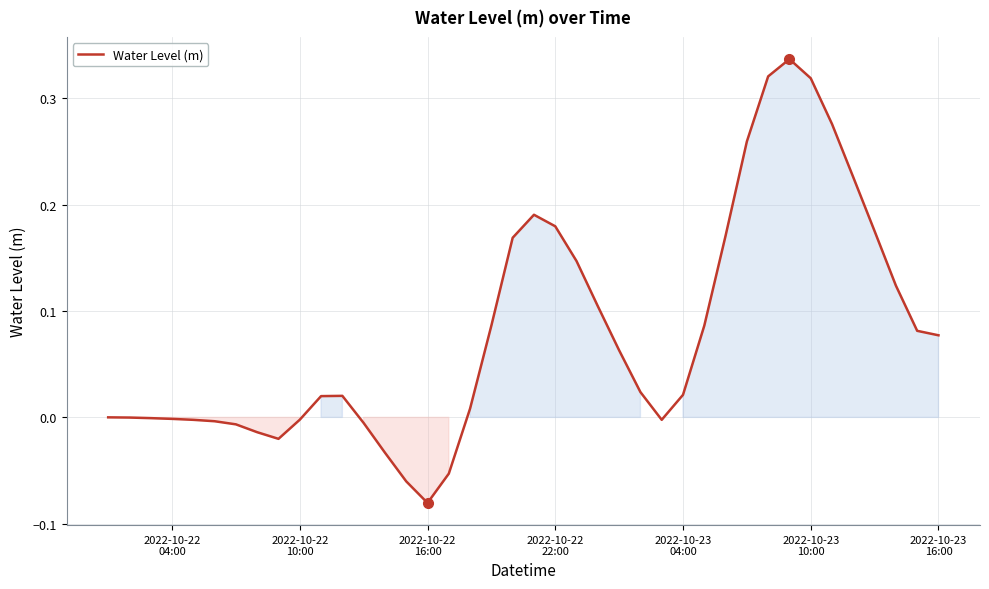

What is the difference between the maximum and minimum values?

0.4